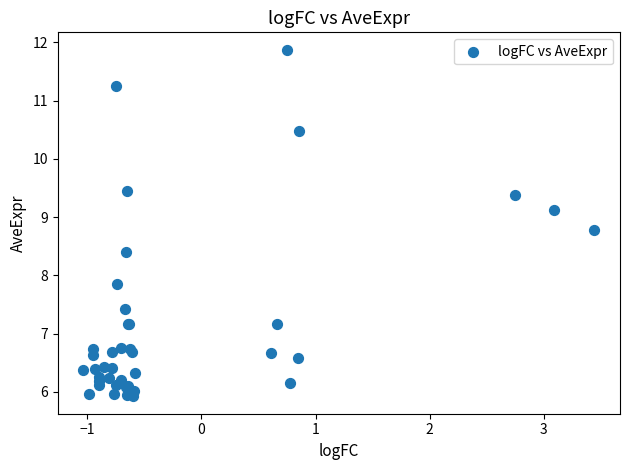

What Y value in the scatter plot is closest to 8?

7.9